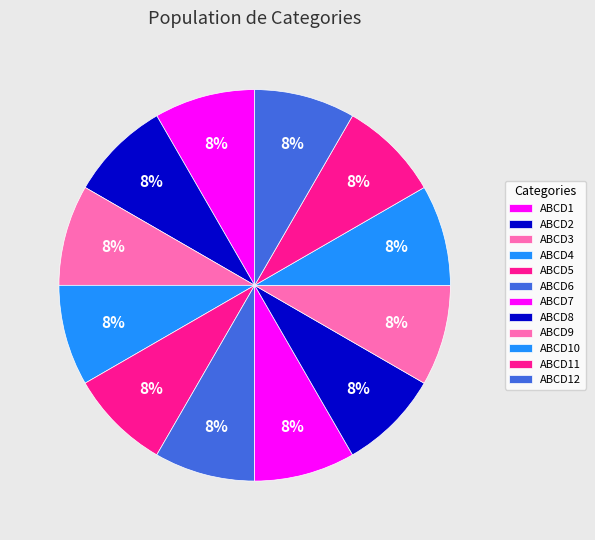

To the nearest percent, what percentage of the pie is ABCD6?

8%